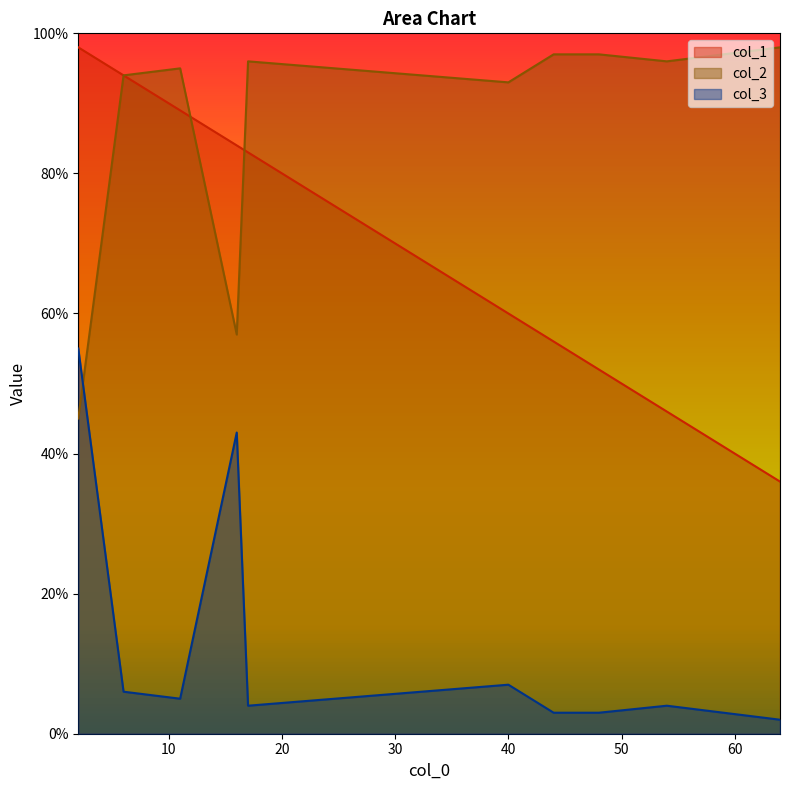

List the series in order of their overall mean, highest first.

col_2, col_1, col_3